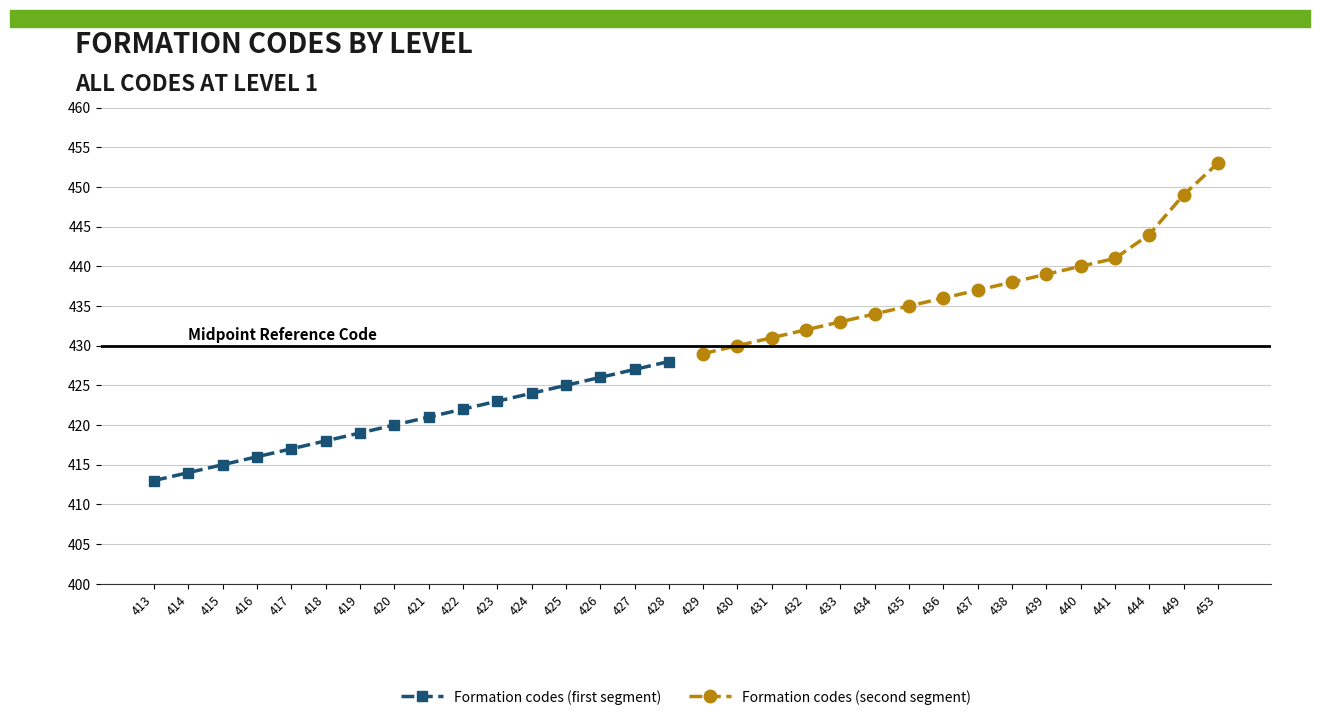

Which has a higher value, 428 or 415?

428